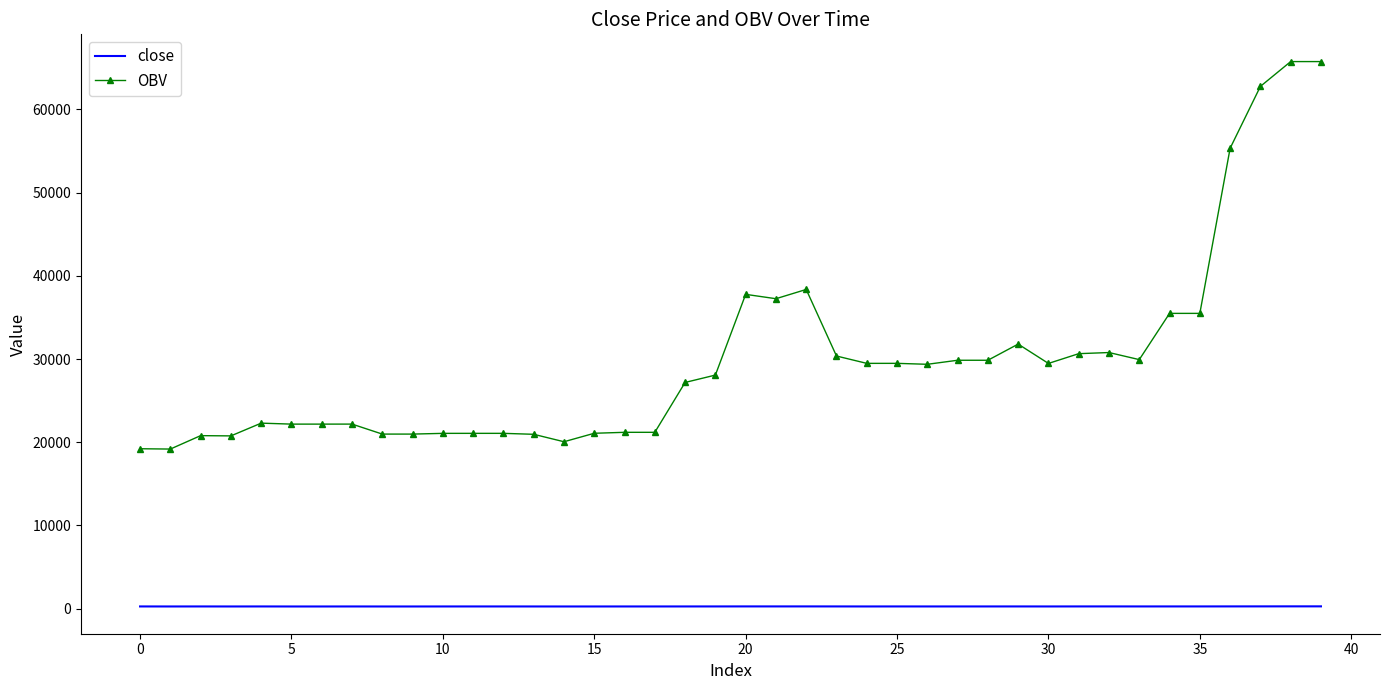

What is the difference between the maximum and minimum values in the OBV series?

46567.7